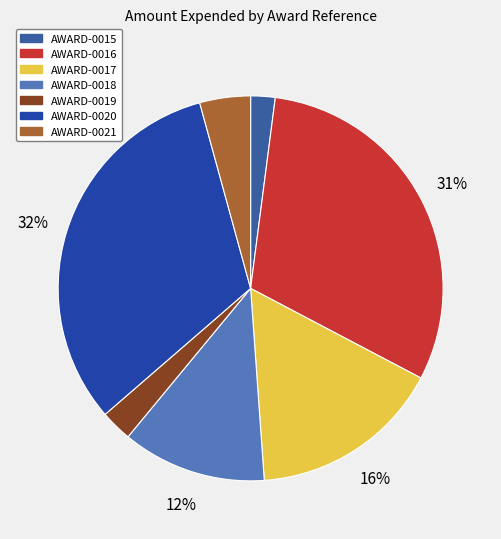

Count the number of slices in the pie.

7